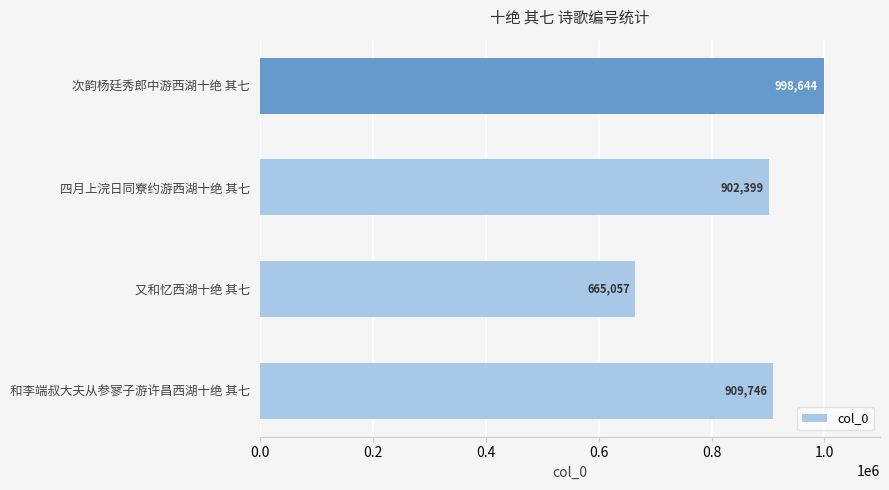

Is it true that the value at 又和忆西湖十绝 其七 is 1165059?

False